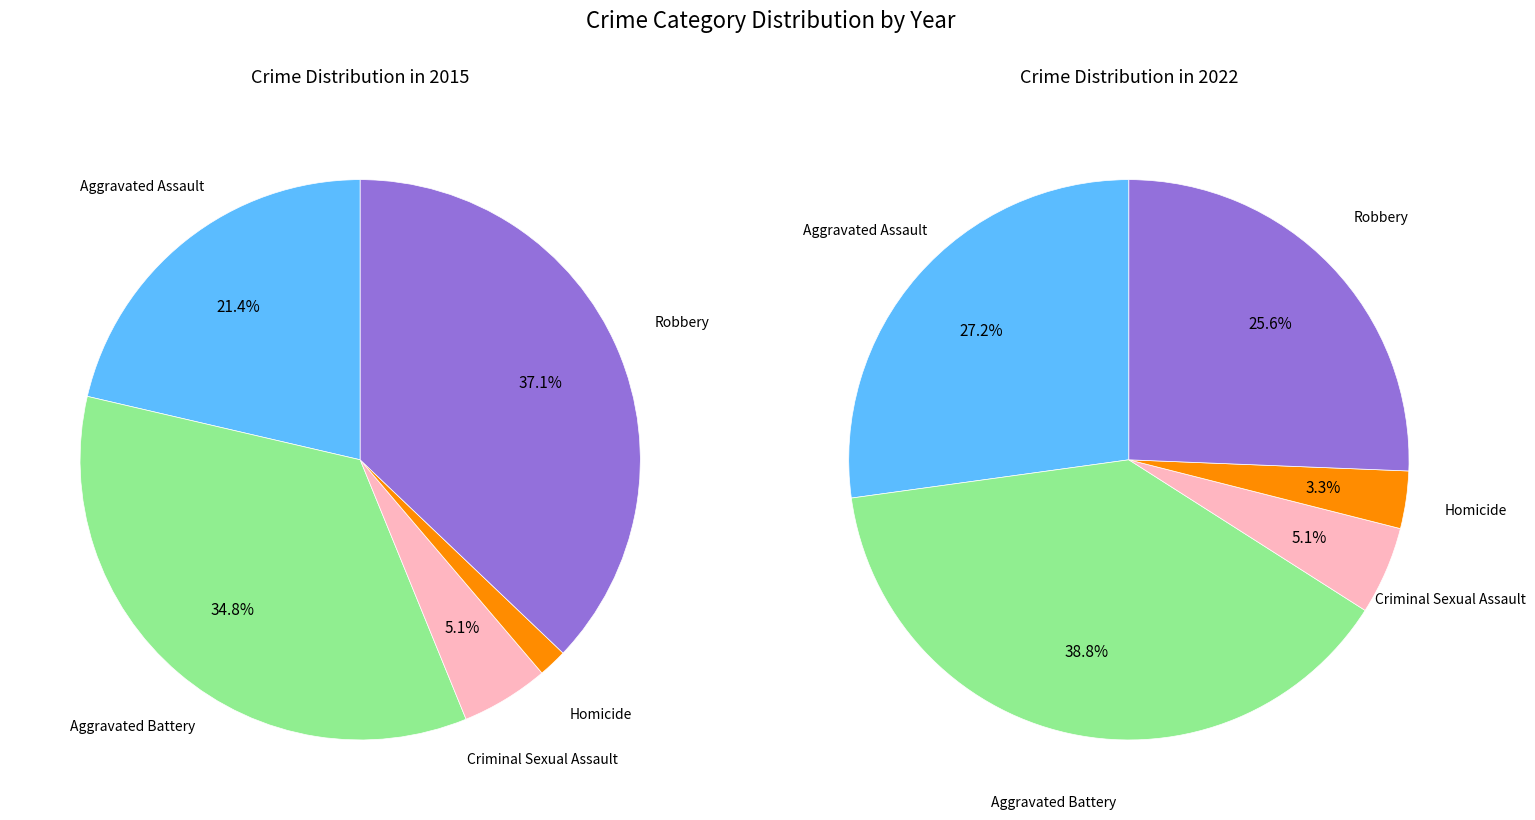

Rank the series by their average value, from highest to lowest.

2015, 2022